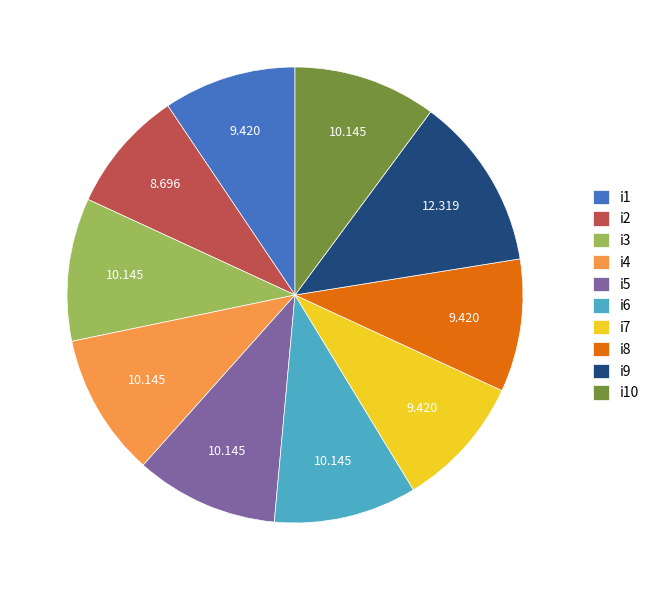

Combined, do i6 and i1 account for over 50%?

No